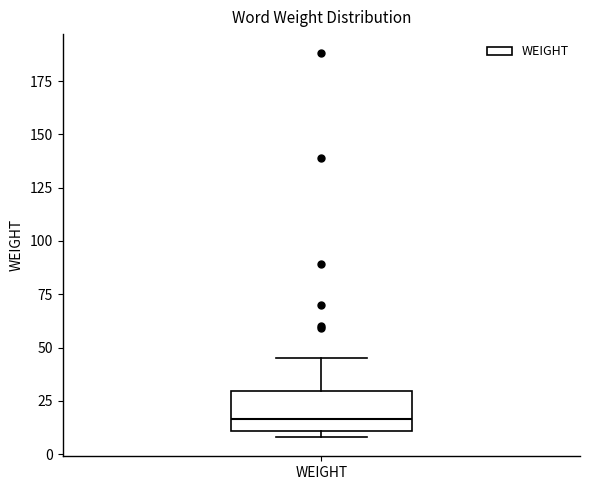

Transcribe this box plot: give where the median line is, the range the box spans, and where the two whiskers end, as read against the y-axis. The values are not printed on the chart, so give them approximately, as read against the axis.

median 15, box 10 to 30, whiskers 10 (just below the box's lower edge) to 45